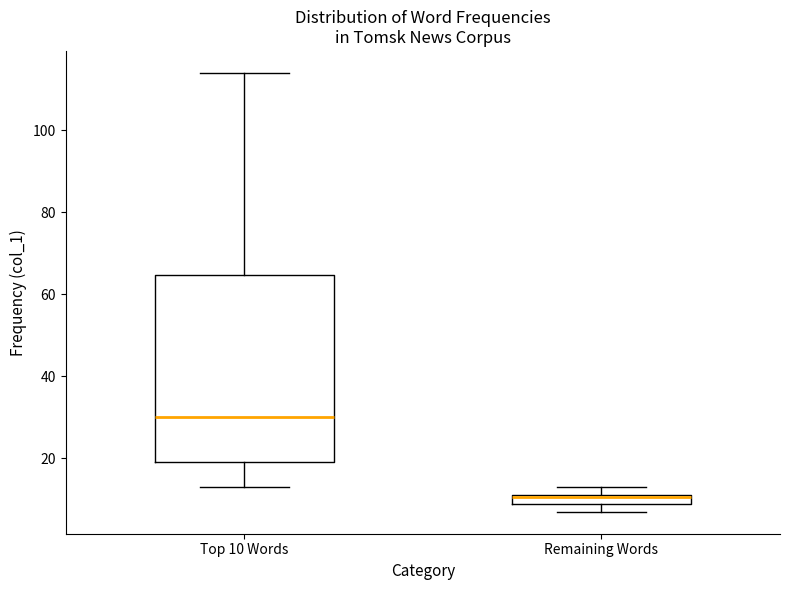

Where is the lower edge of the box for Top 10 Words on the y-axis? The values are not printed on the chart, so give them approximately, as read against the axis.

20